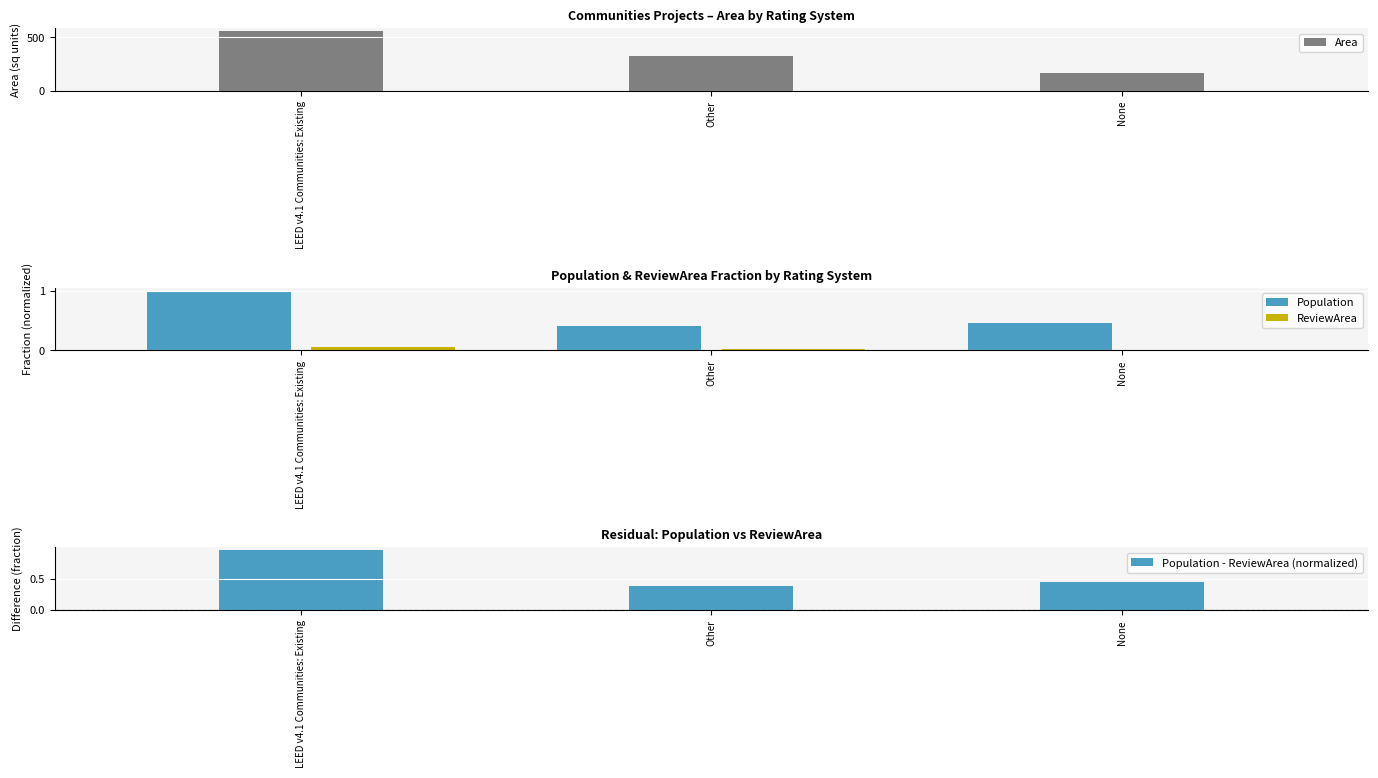

What position from the right is LEED v4.1 Communities: Existing?

3